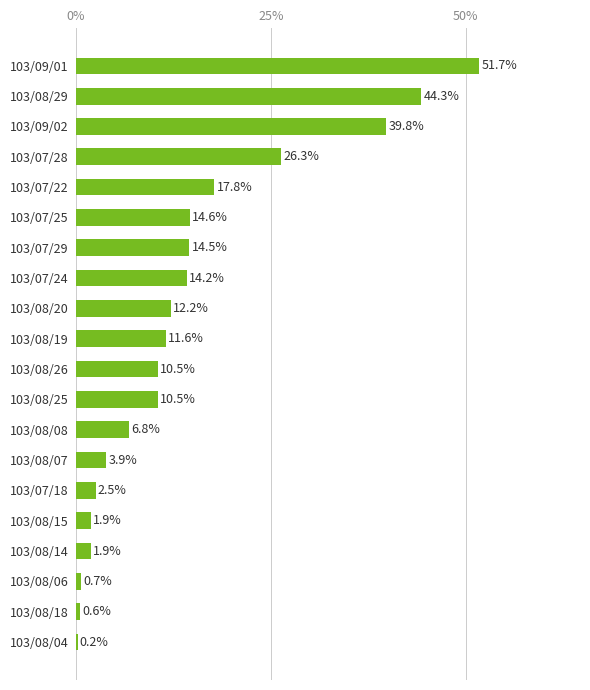

What is the average value?

14.3